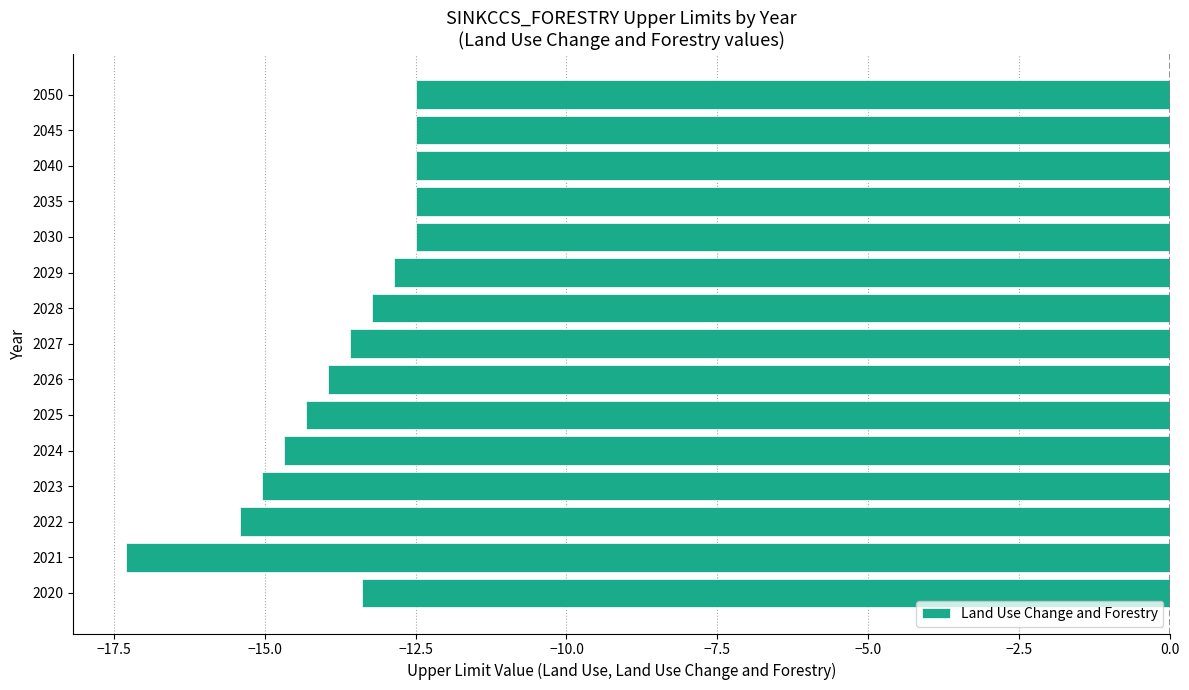

What is the change in value from 2029 to 2040?

+0.4